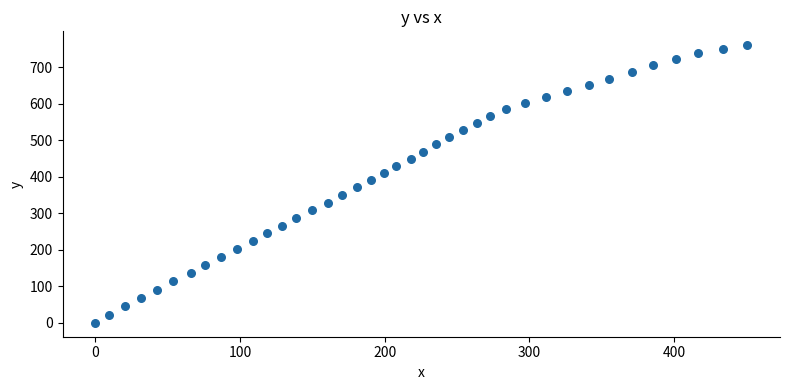

What is the range of X values (max minus min)?

450.6